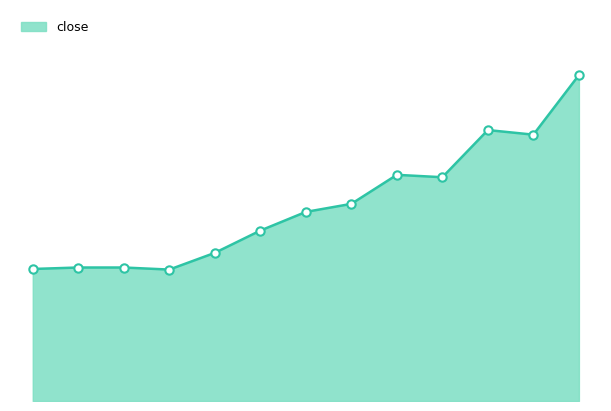

Is this an area chart (filled region under the line)?

Yes